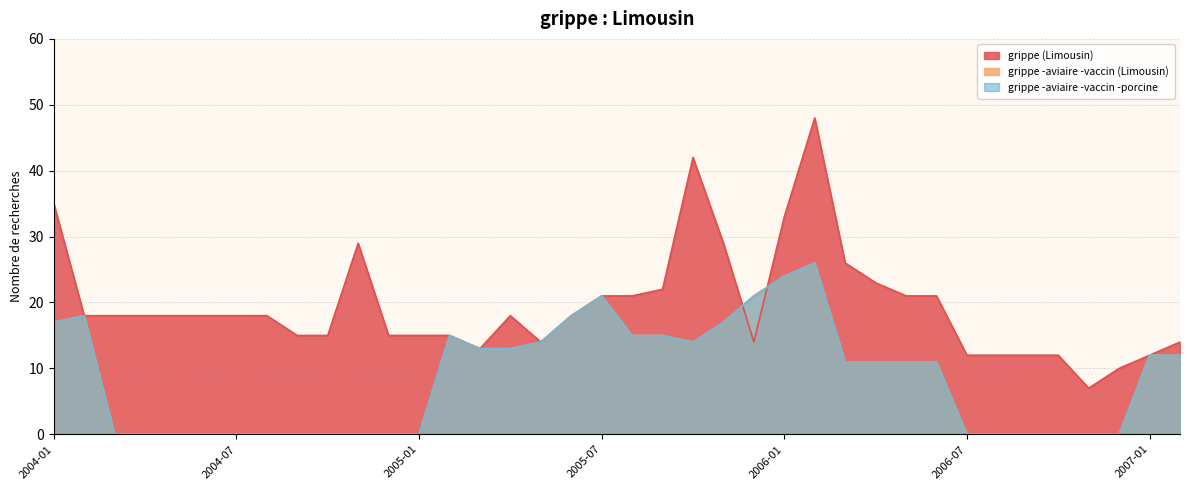

At which label is grippe -aviaire -vaccin (Limousin) closest to 13?

2005-03